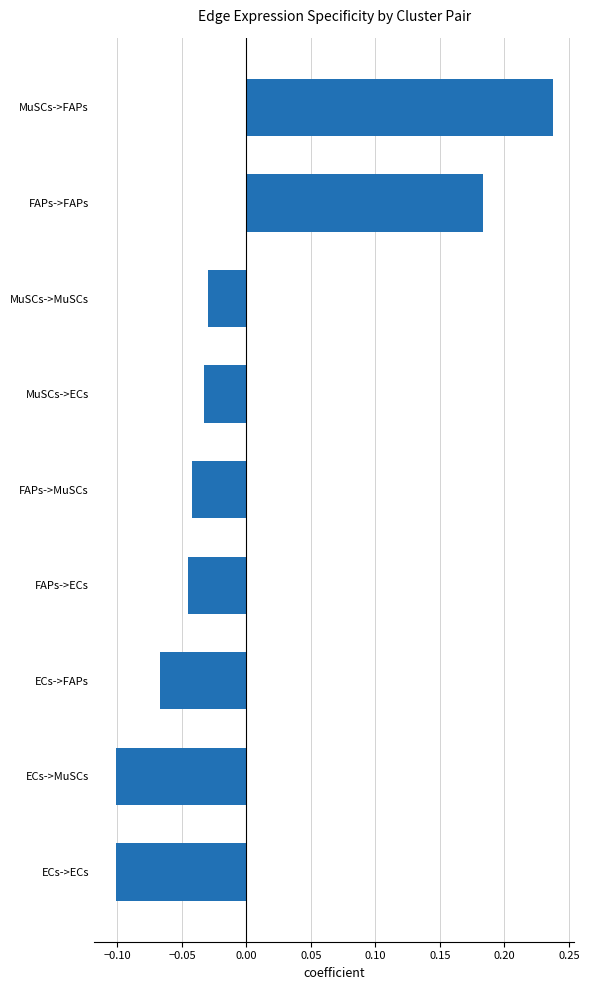

What is the difference between the maximum and minimum values?

0.3